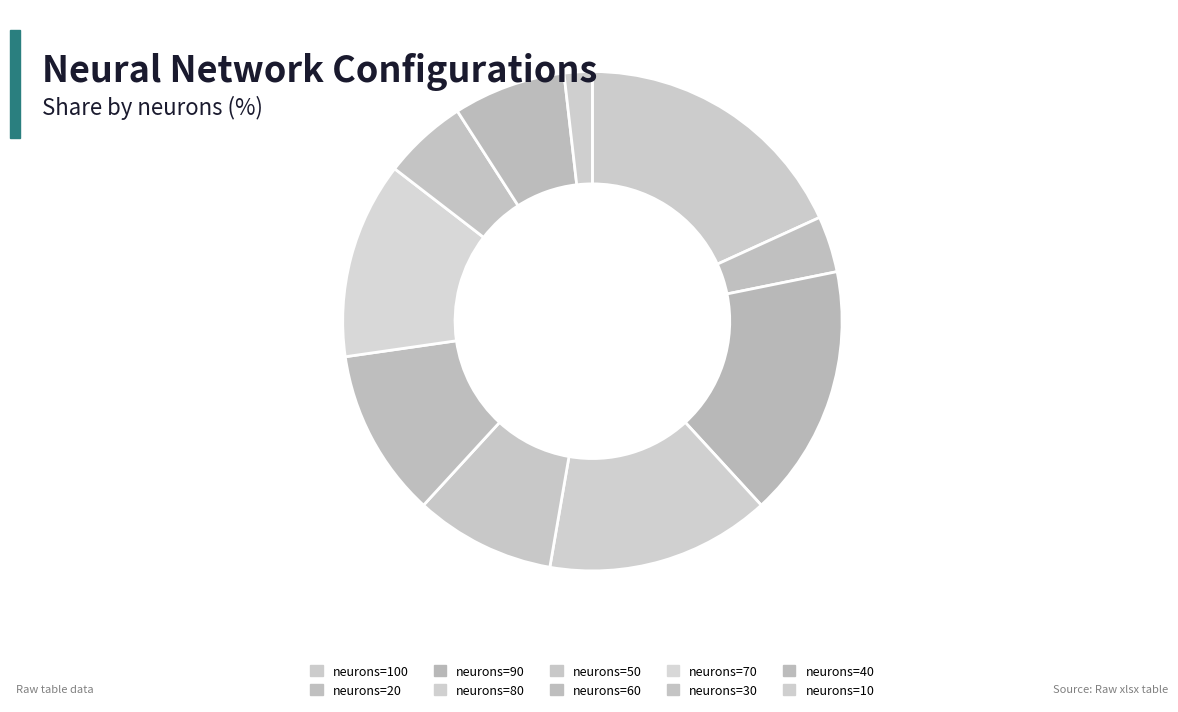

What is the largest slice in the pie chart?

col_0=9 (n=100)